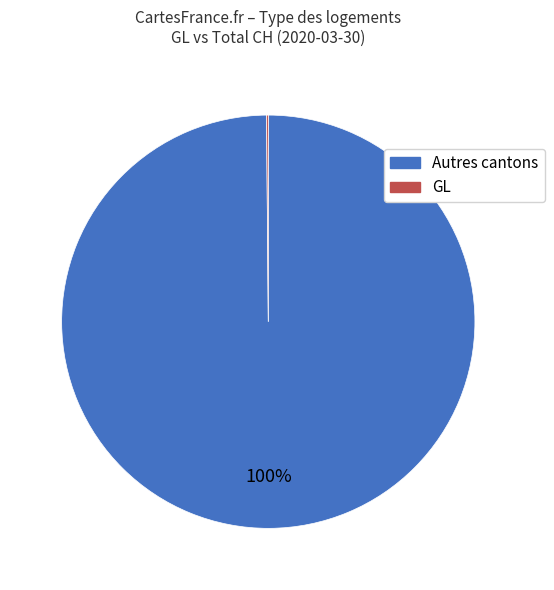

Is there any slice that represents more than half of the pie?

Yes